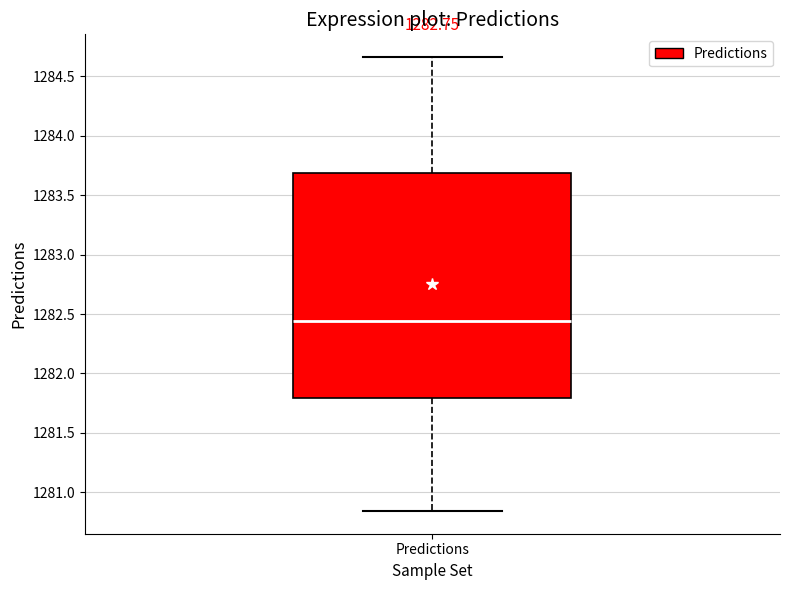

Where does the median line of the box for Predictions sit on the y-axis? The values are not printed on the chart, so give them approximately, as read against the axis.

1282.45